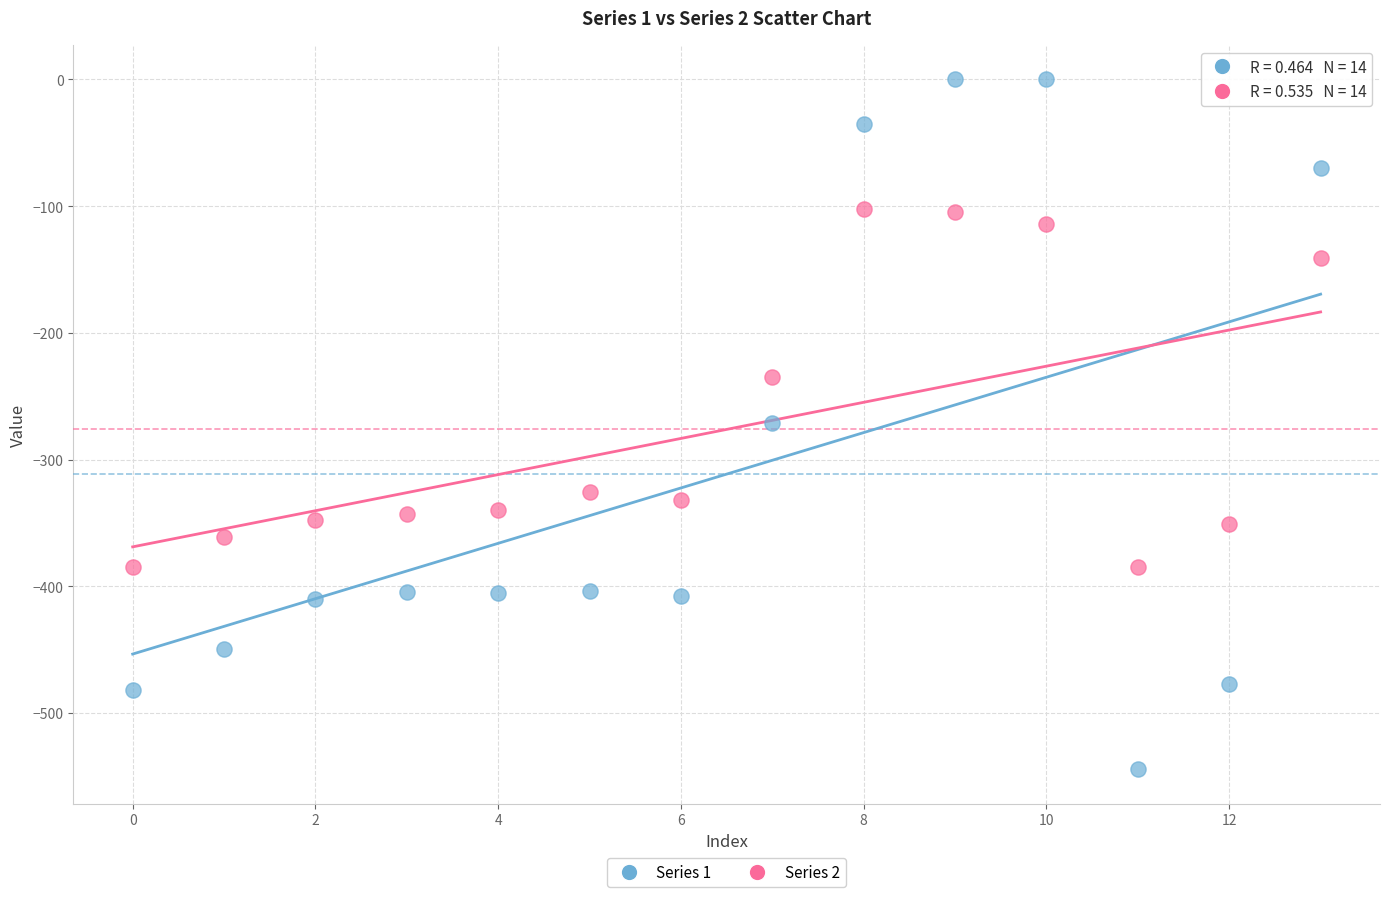

What are all the series names shown in the legend?

Series 1, Series 2